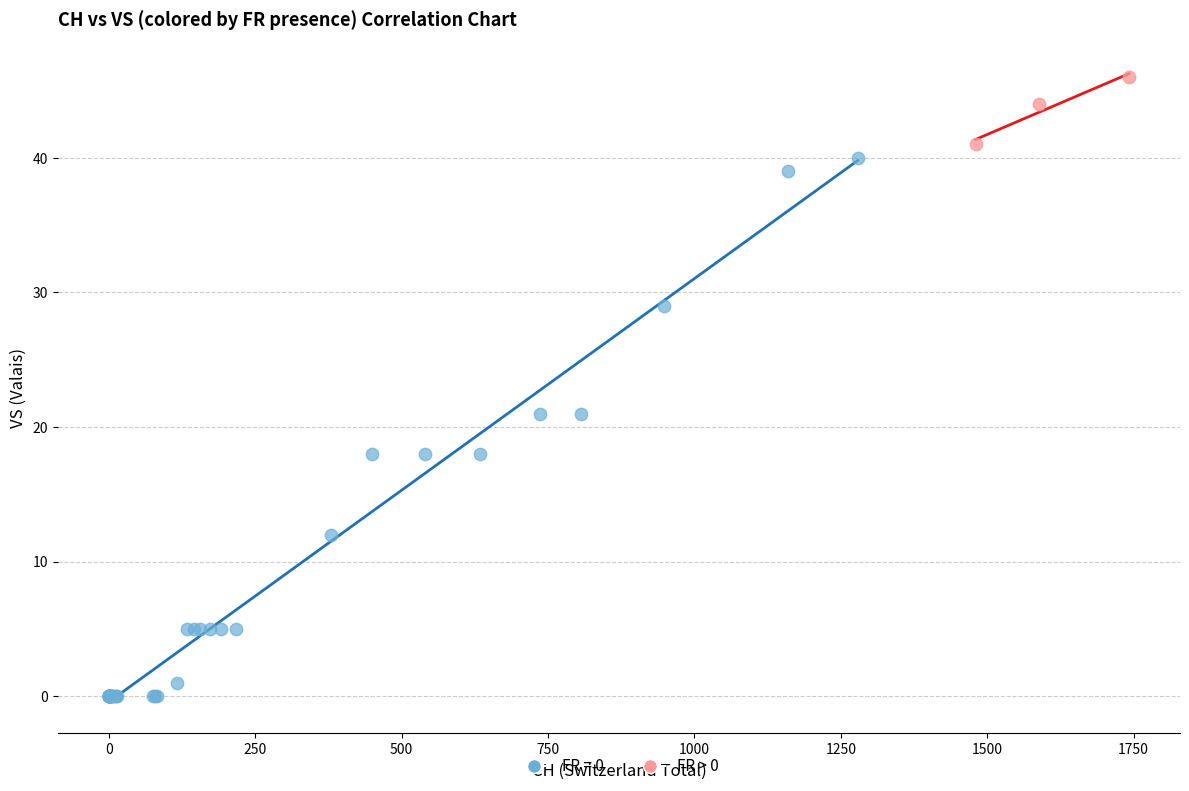

Which series contains the highest Y value?

FR > 0